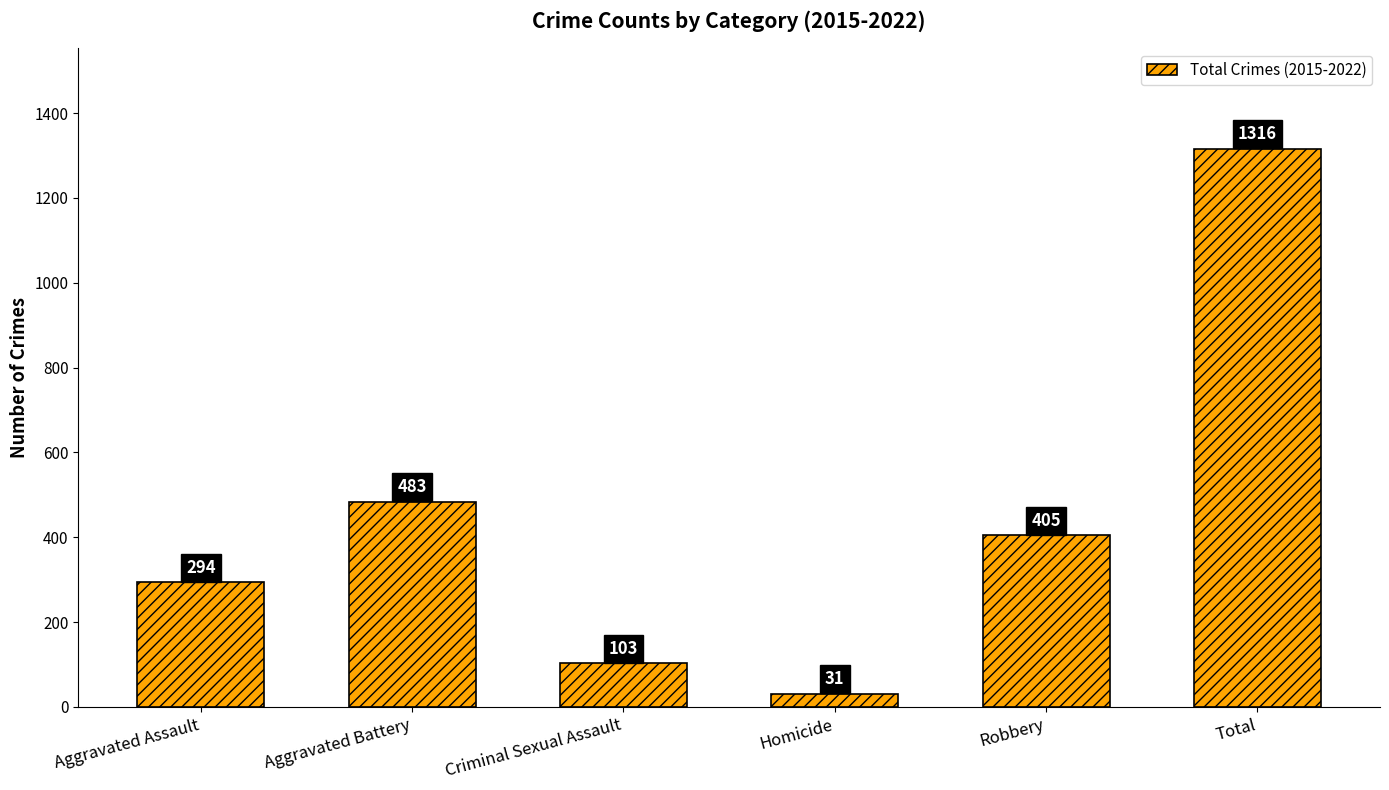

List the labels in order of value, largest first.

Total, Aggravated Battery, Robbery, Aggravated Assault, Criminal Sexual Assault, Homicide